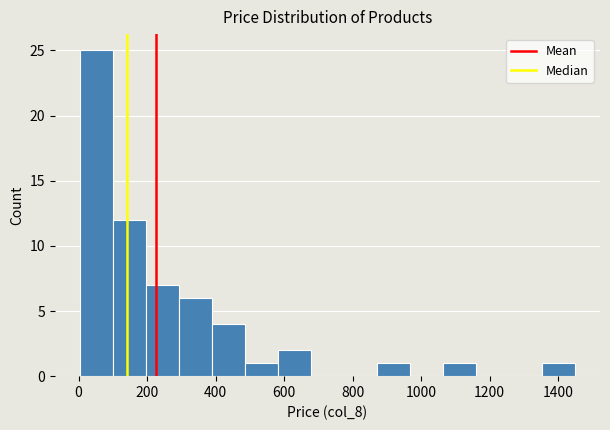

Reading left to right, list every bar in this chart as the range it spans on the x-axis followed by its height. Neither the bar edges nor the heights are printed on the chart, so give them approximately, as read against the axes.

0 to 100: 25
100 to 200: 12
200 to 300: 7
300 to 380: 6
380 to 480: 4
480 to 580: 1
580 to 680: 2
680 to 780: 0
780 to 880: 0
880 to 960: 1
960 to 1060: 0
1060 to 1160: 1
1160 to 1260: 0
1260 to 1360: 0
1360 to 1460: 1